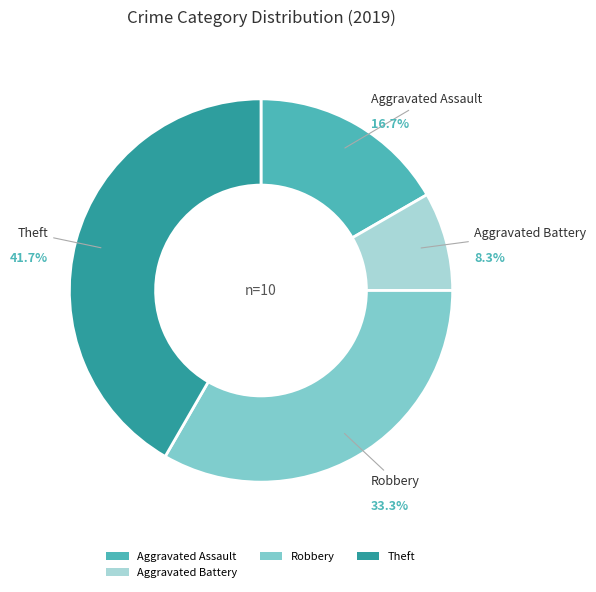

The Aggravated Assault slice represents 17% of the pie. True or false?

True